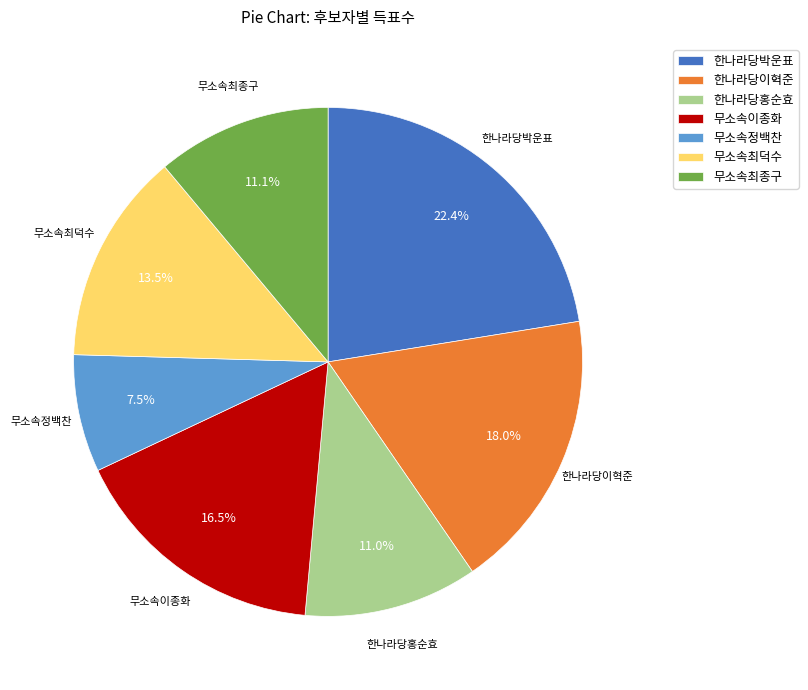

To the nearest percent, what is the difference between the largest and smallest slice percentages?

15%